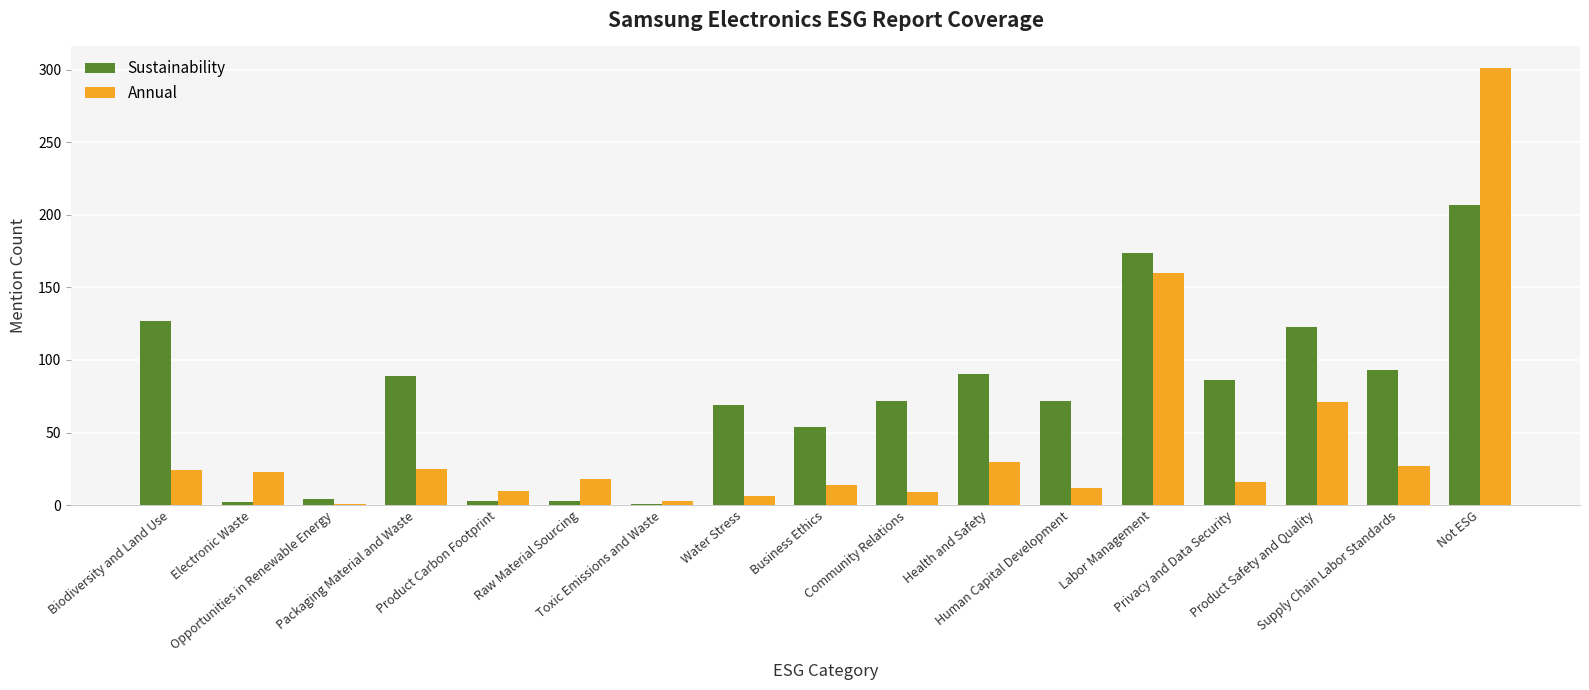

What is the greatest value displayed?

301